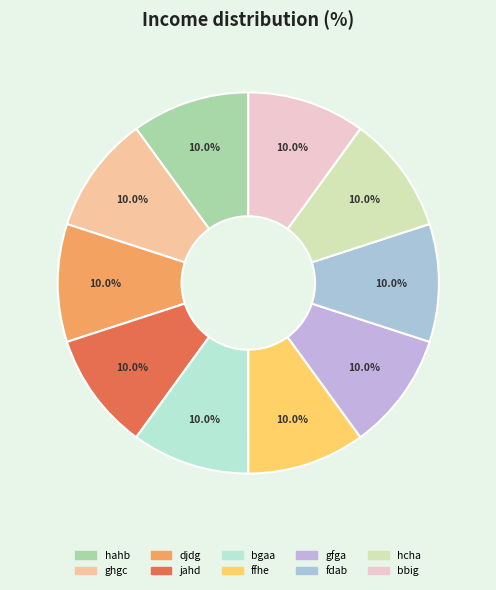

Rank the categories by value from highest to lowest.

jahd, ffhe, gfga, djdg, bgaa, hahb, ghgc, fdab, hcha, bbig